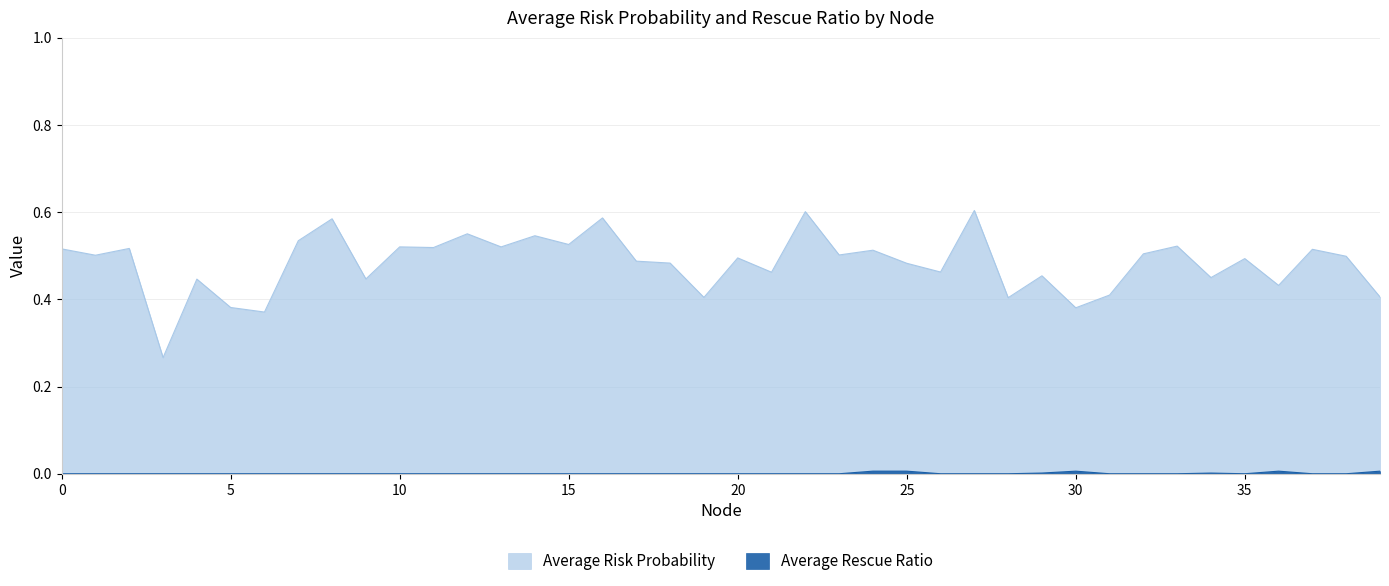

How many Average Rescue Ratio values are between 0 and 1?

40